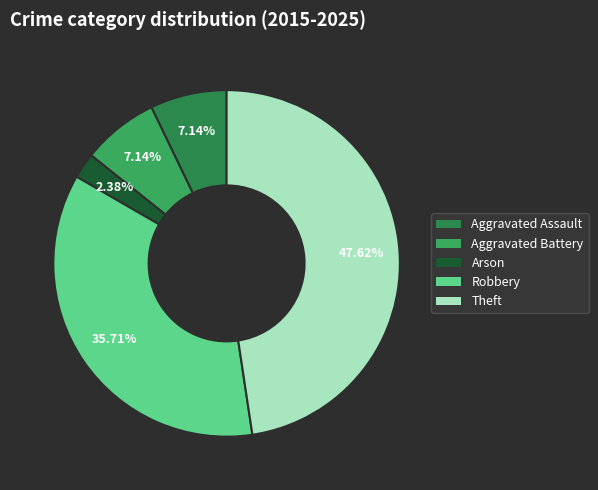

The Aggravated Battery slice represents 1% of the pie. True or false?

False